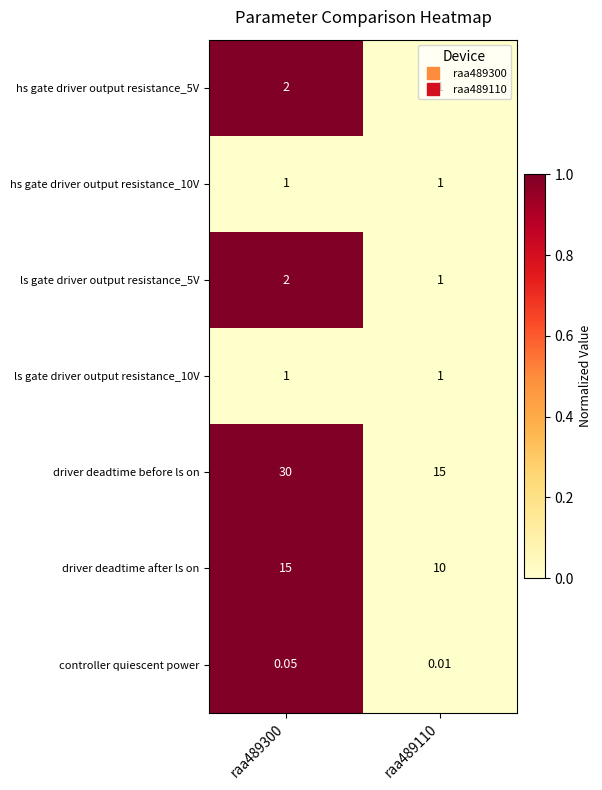

Which series has the widest spread of values?

driver deadtime before ls on